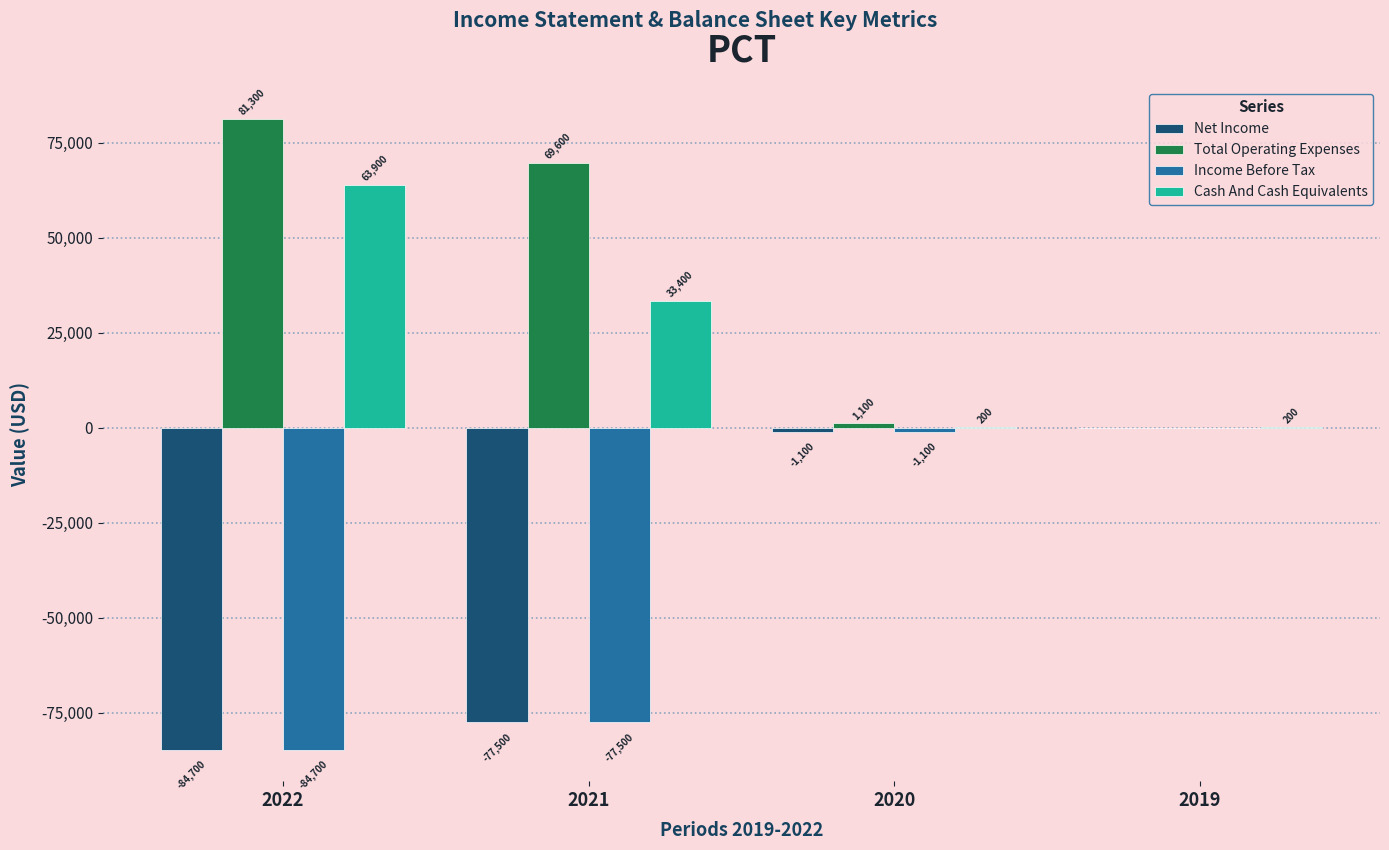

Read the Net Income value at 2020.

-1100